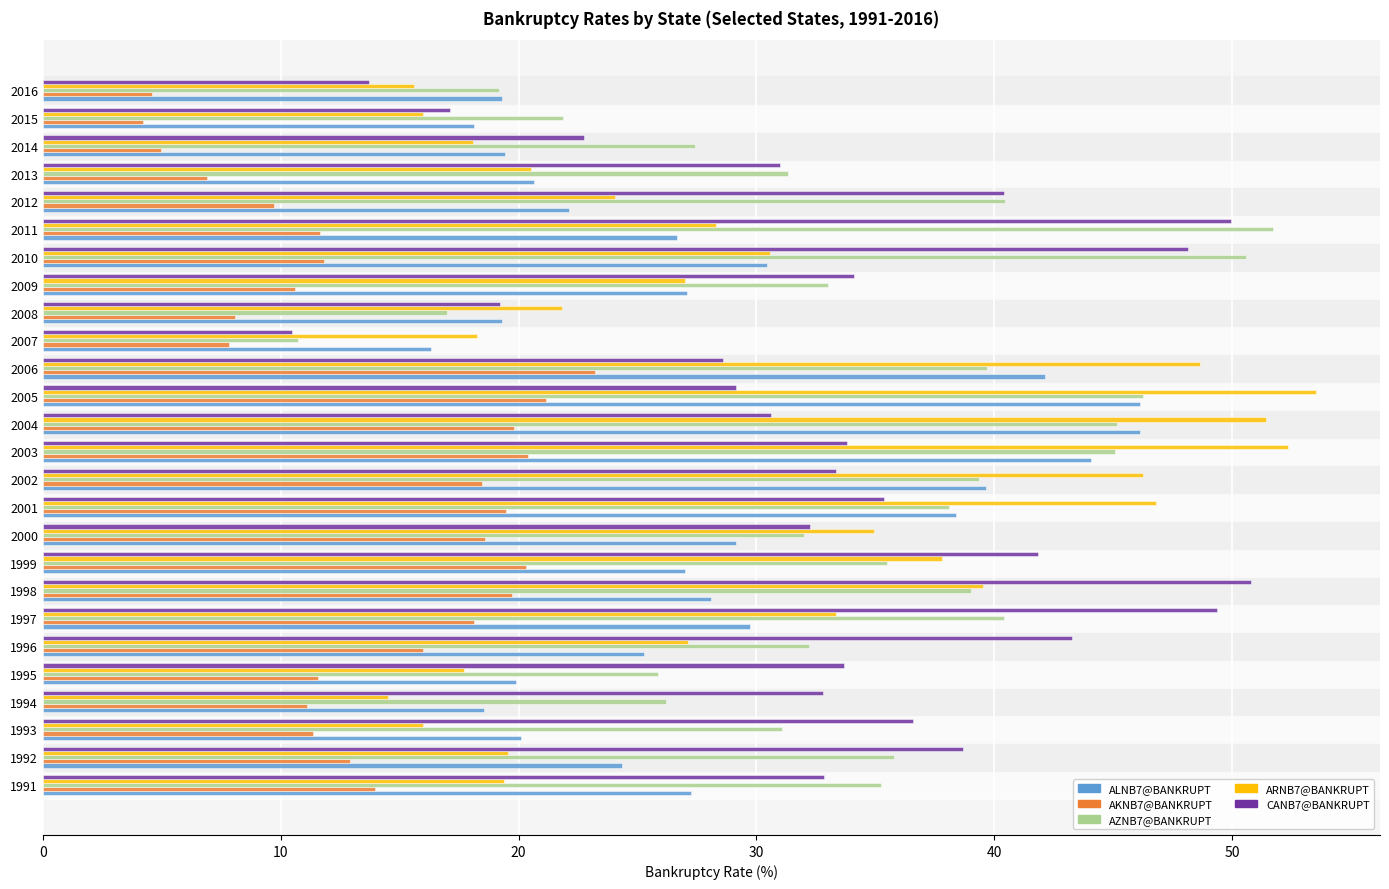

Rank the series by their maximum value, from lowest to highest.

AKNB7@BANKRUPT, ALNB7@BANKRUPT, CANB7@BANKRUPT, AZNB7@BANKRUPT, ARNB7@BANKRUPT